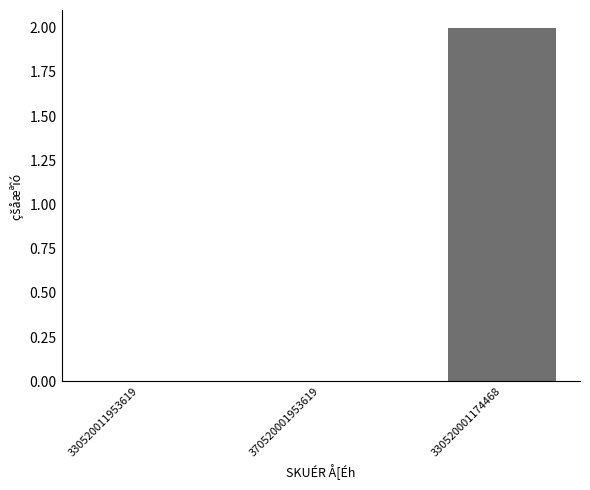

The chart shows a value of 1 at 330520011953619. True or false?

False